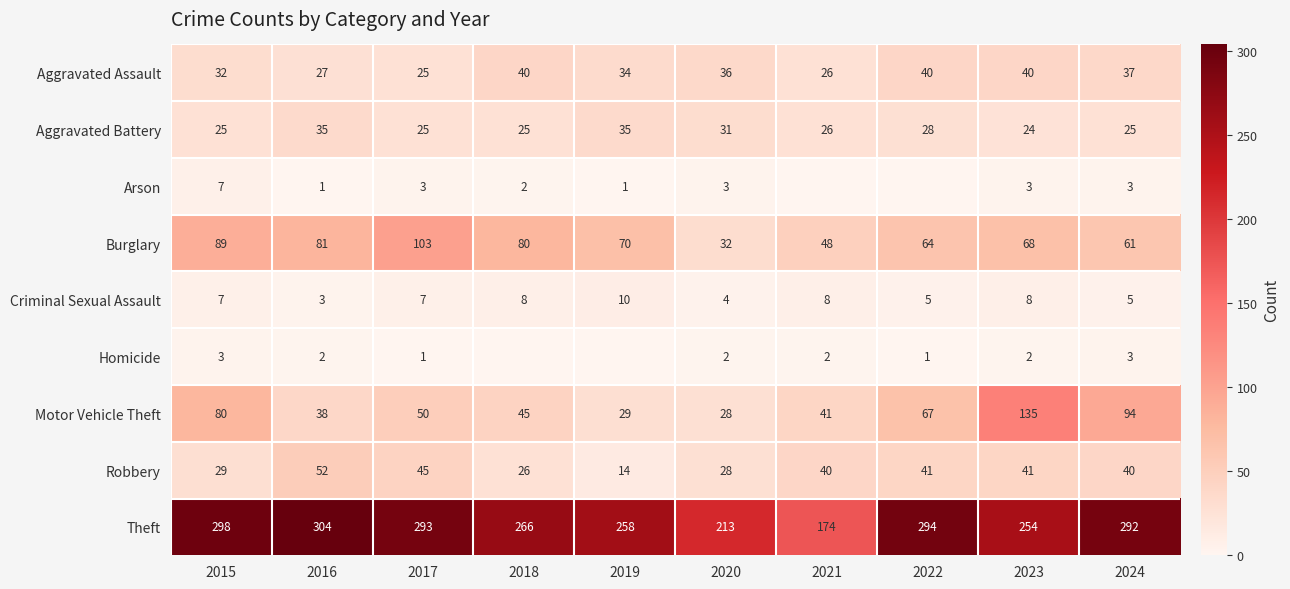

At which label does Robbery reach its minimum?

2019